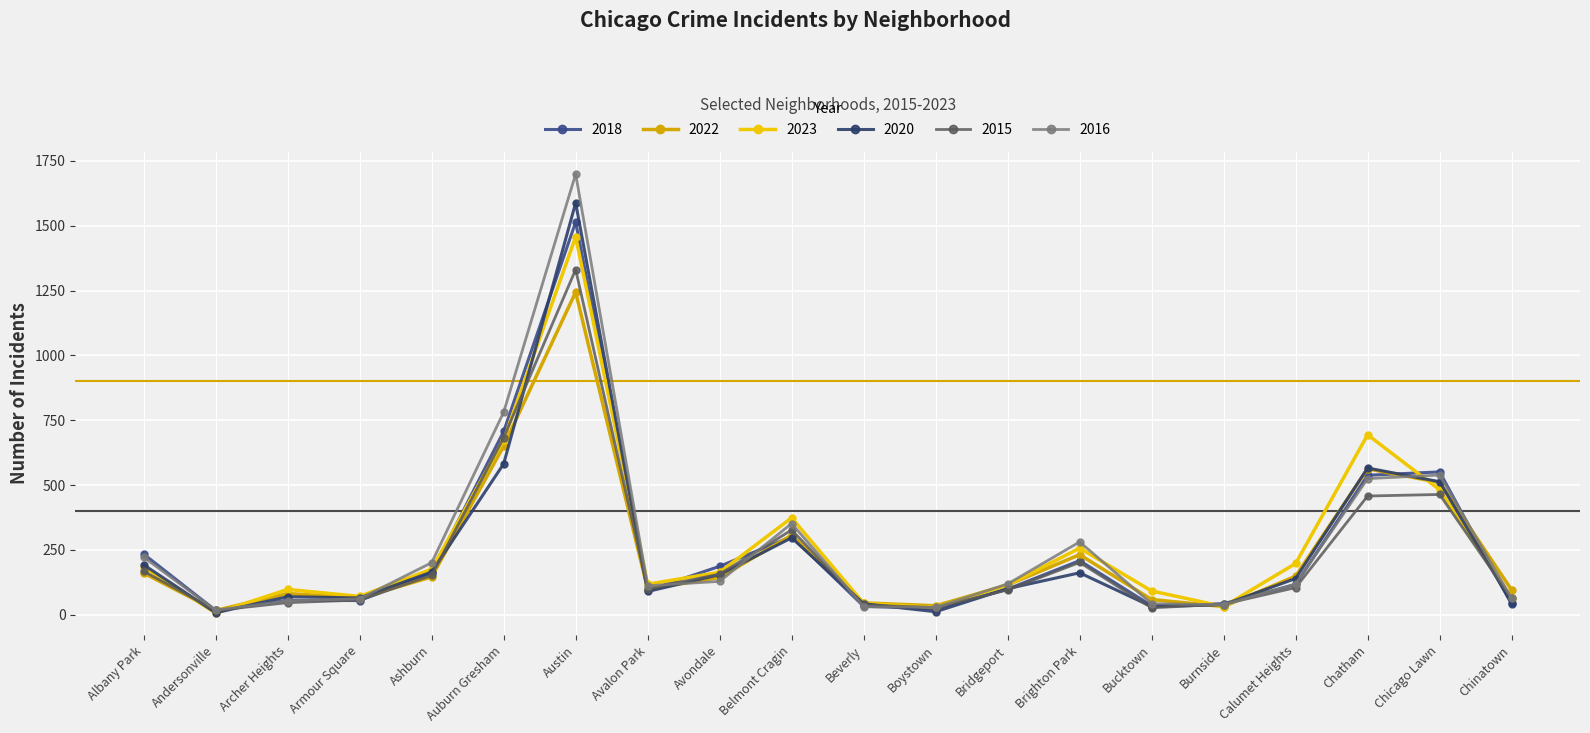

How many interior local valleys does the 2023 series have?

5